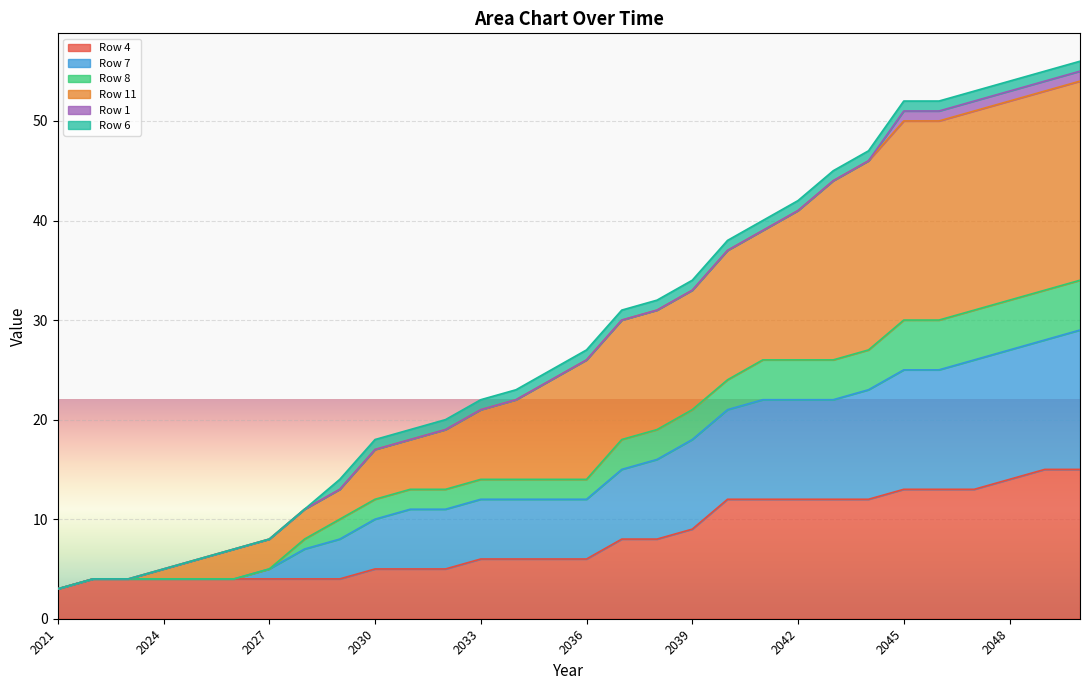

Does the chart display data point markers on the line(s)?

No